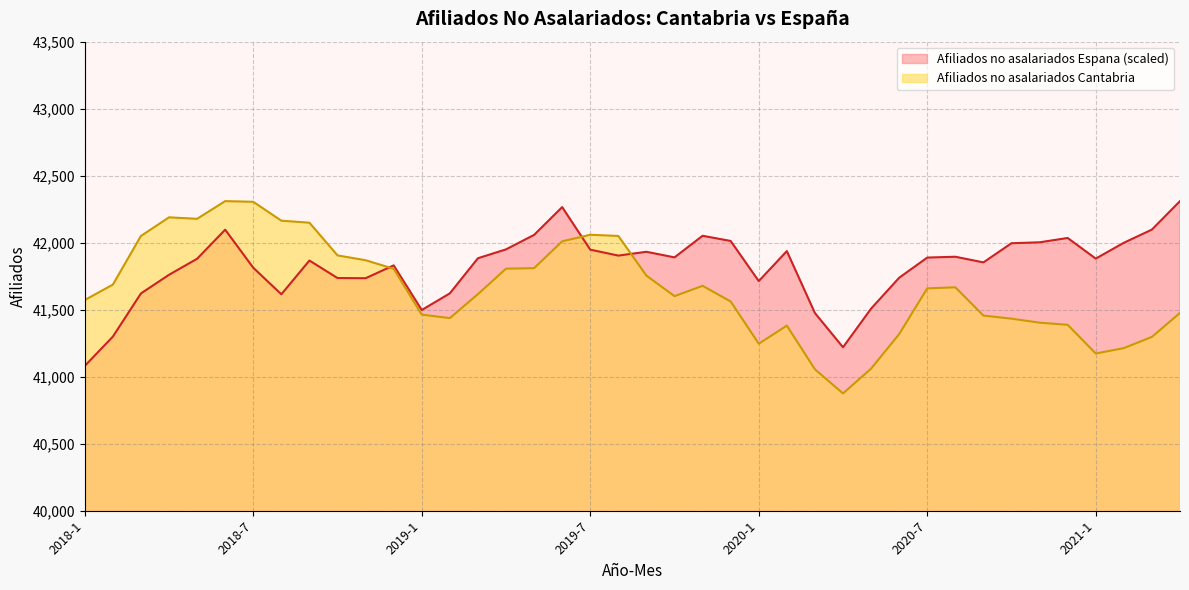

True or false: Afiliados no asalariados Espana has a value of 61707.3 at 2020-11.

False